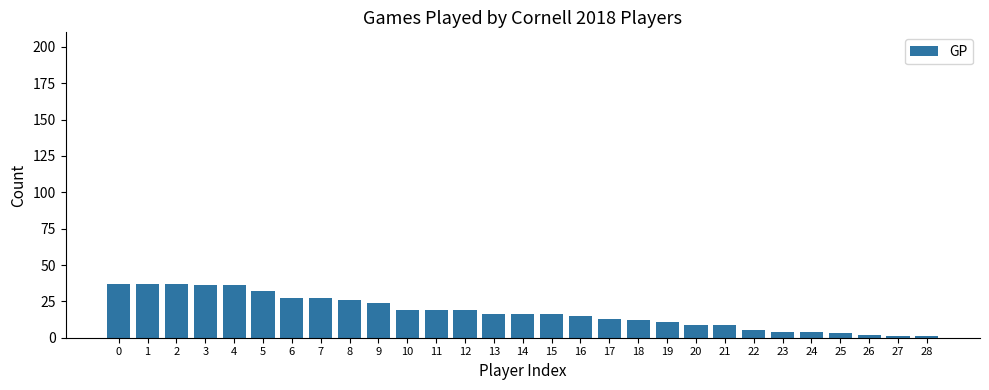

What is the difference between the maximum and minimum values?

36